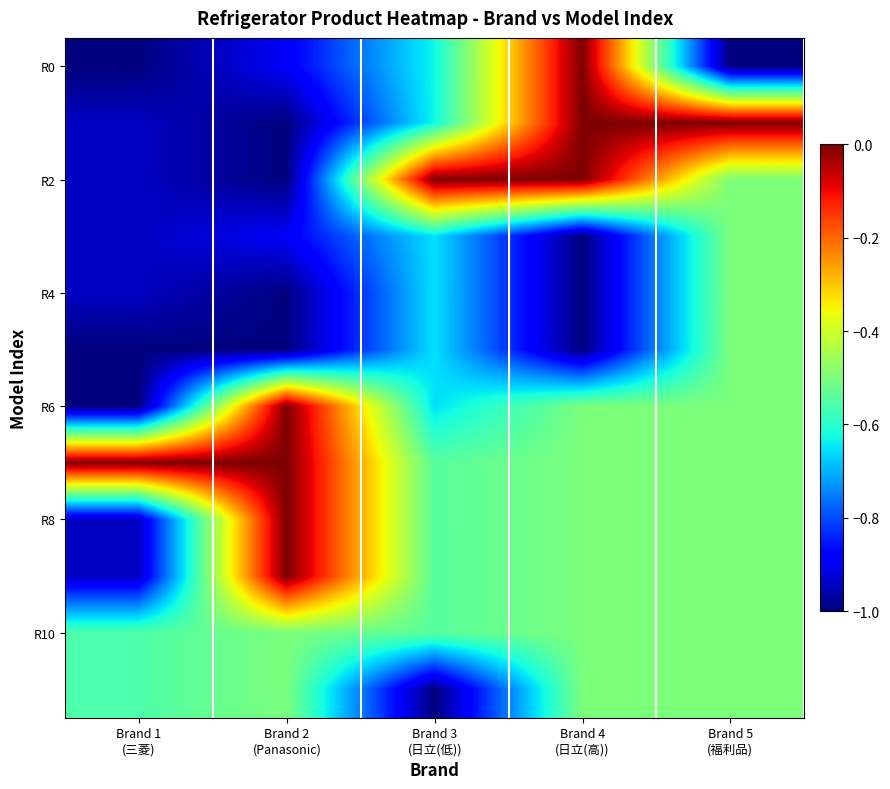

What is the spread (max minus min) of values at Brand 4
(日立(高))?

1.0